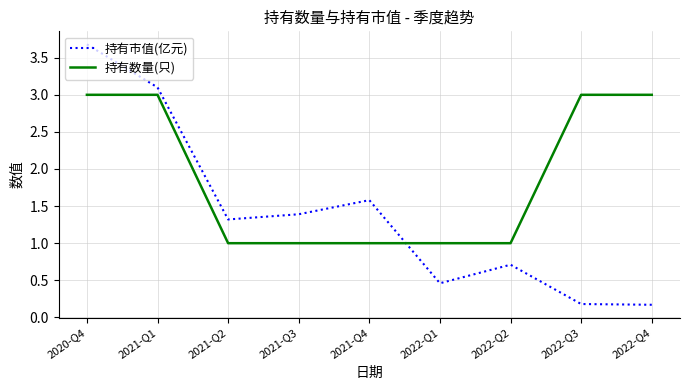

The 持有数量(只) series shows 0.2 at 2021-Q2. True or false?

False